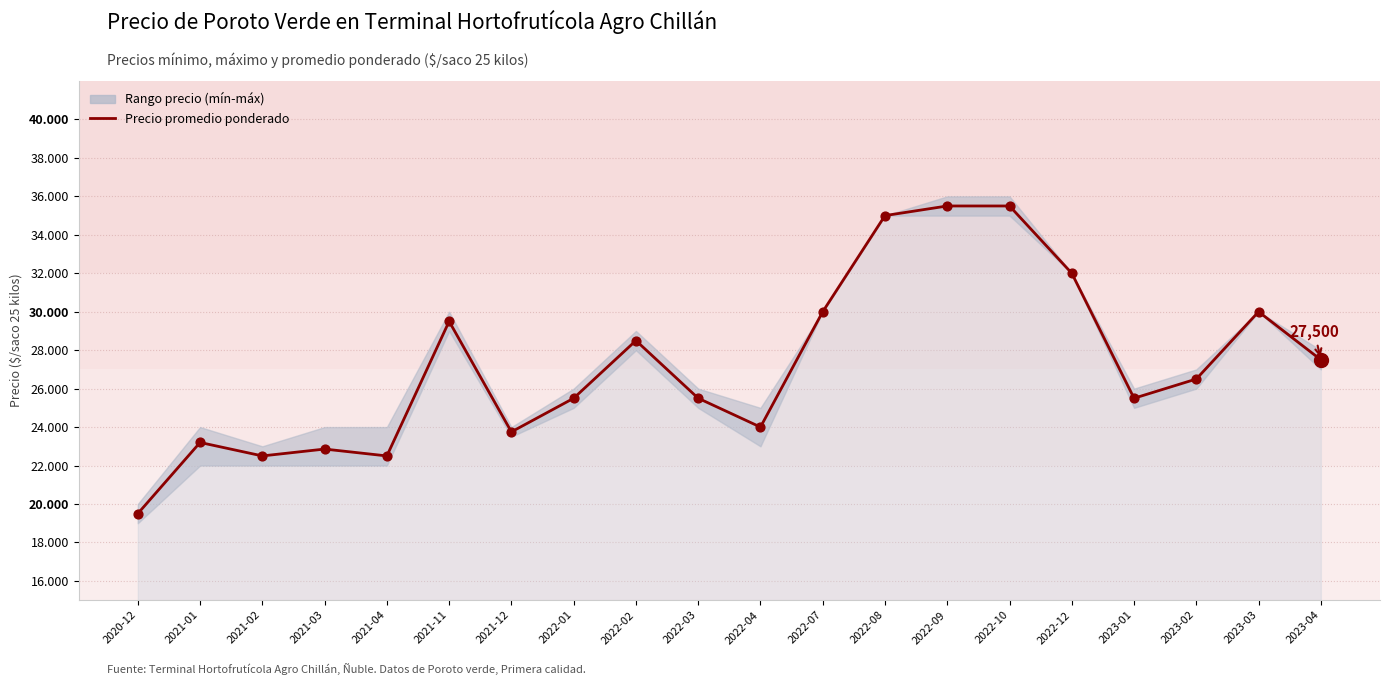

What is the change in value from 2022-07 to 2022-08?

+5000